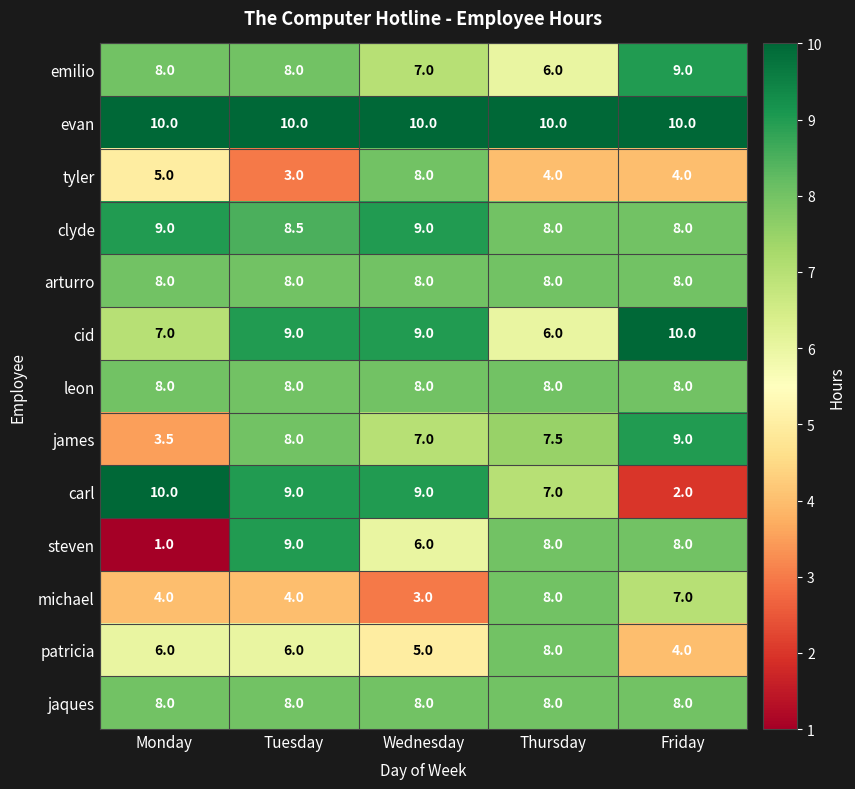

What is the spread (max minus min) of values at Wednesday?

7.0